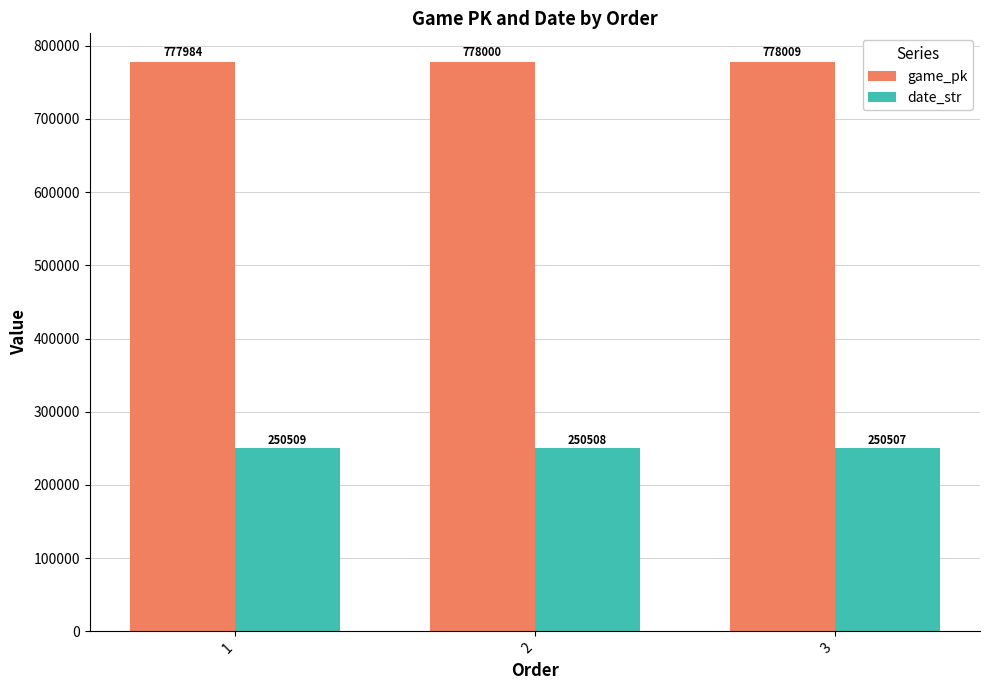

How many series are shown in this chart?

2